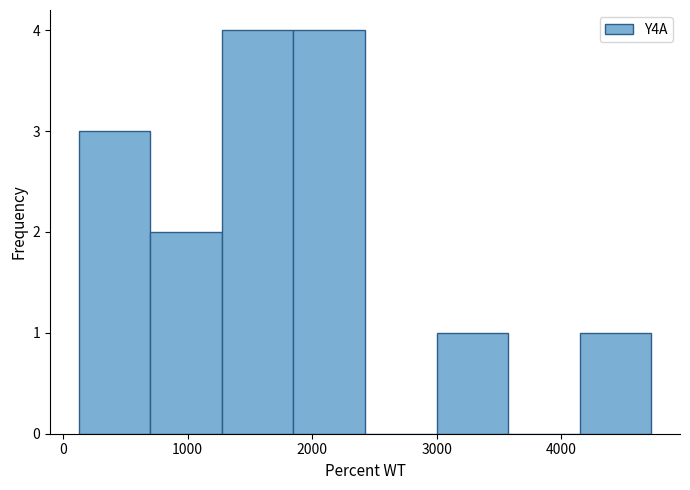

What is the height of the bar covering 3000 to 3600 on the x-axis? Neither the bar edges nor the heights are printed on the chart, so give them approximately, as read against the axes.

1